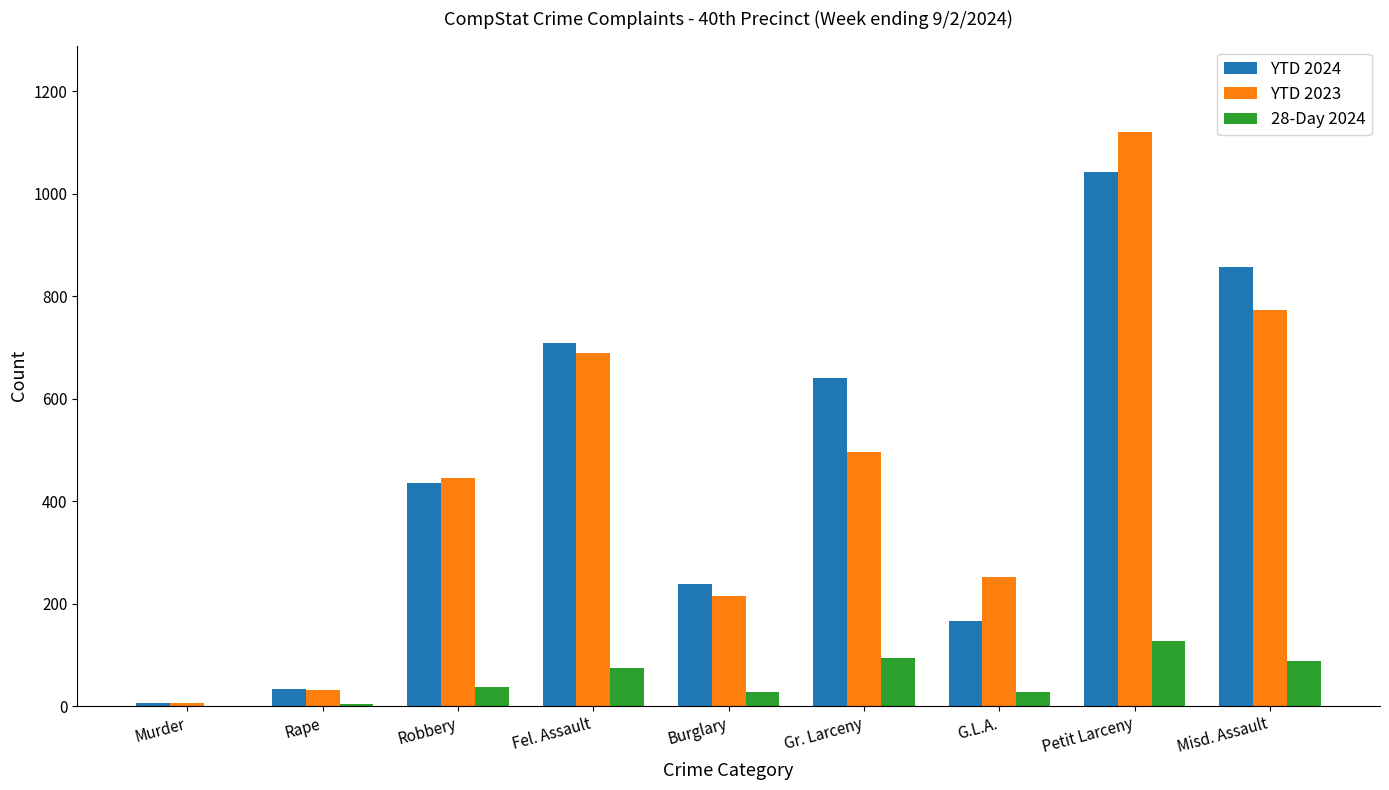

What is the average value of the 28-Day 2024 series?

54